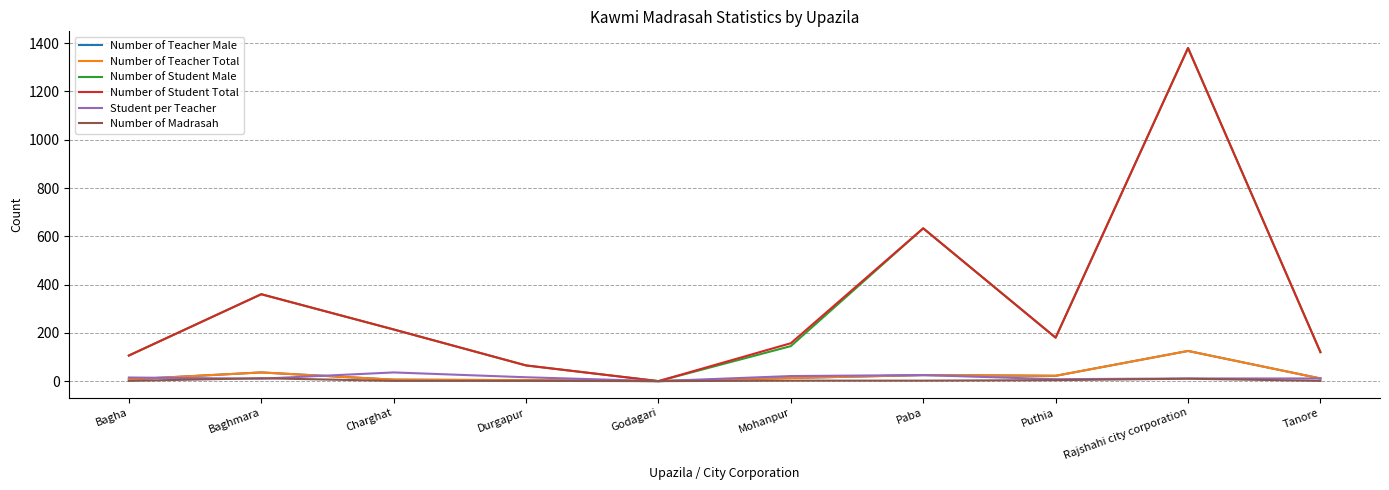

Does the chart display data point markers on the line(s)?

No